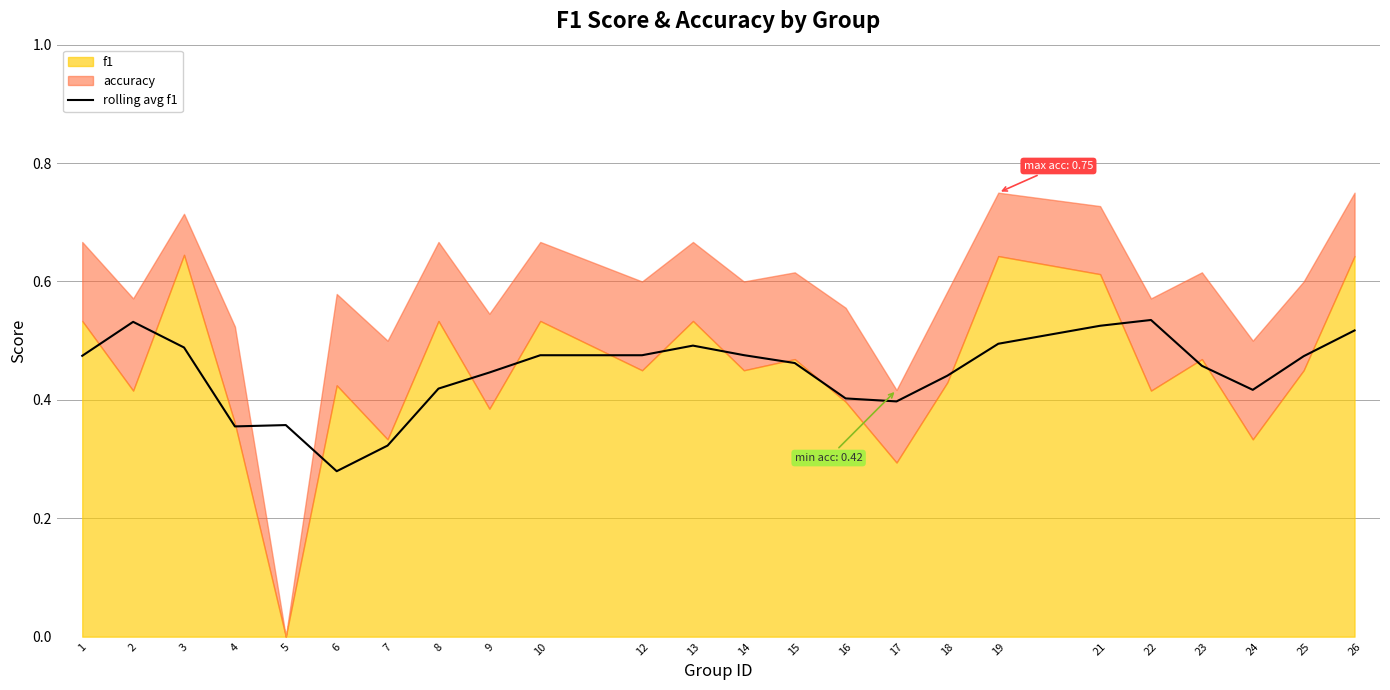

At which label is rolling avg f1 closest to 0?

6